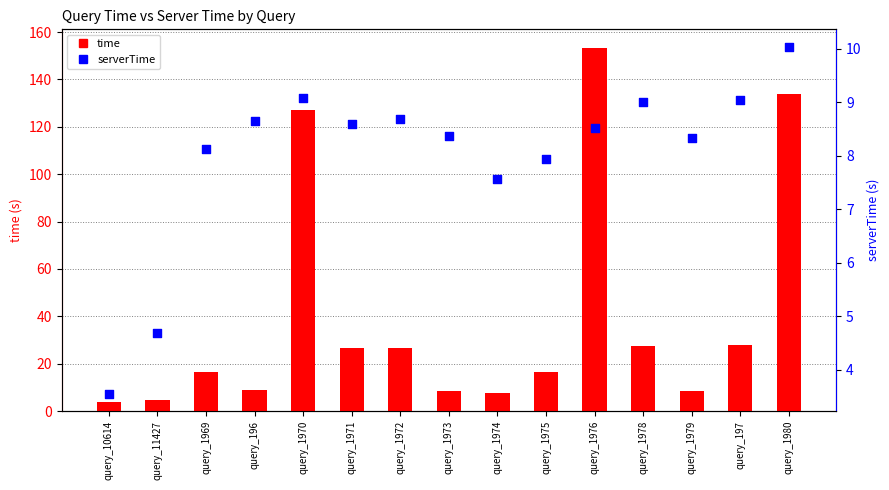

At which category is the sum across all series the highest?

query_1976